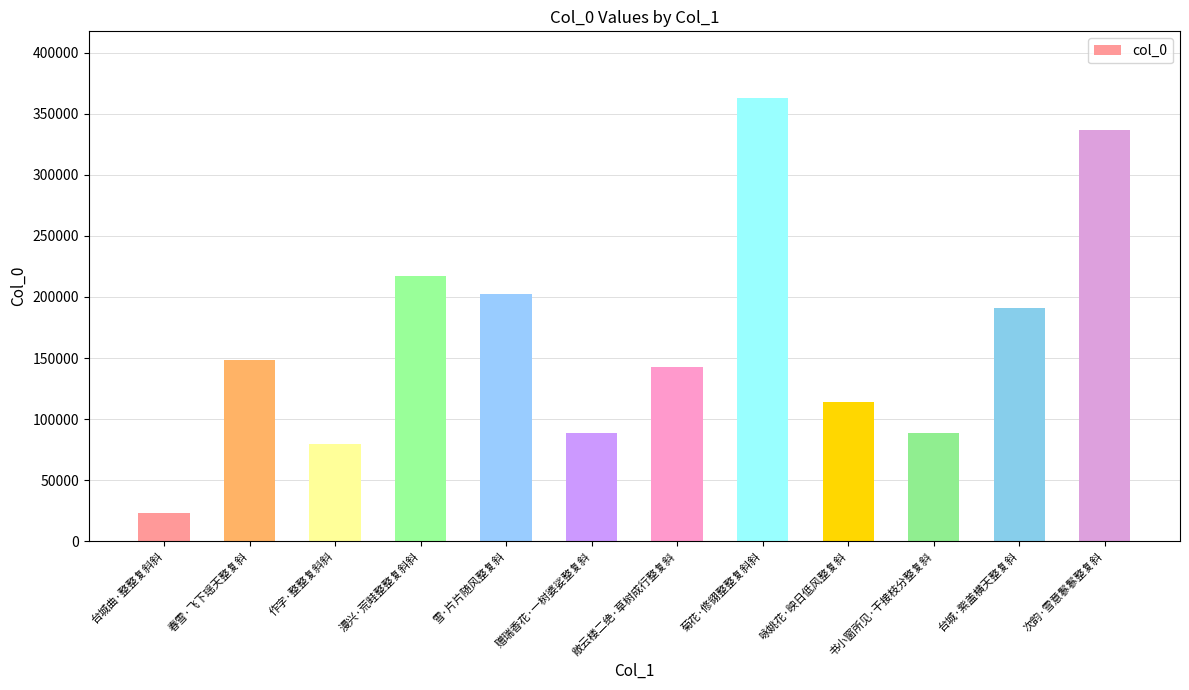

What is the average value?

166260